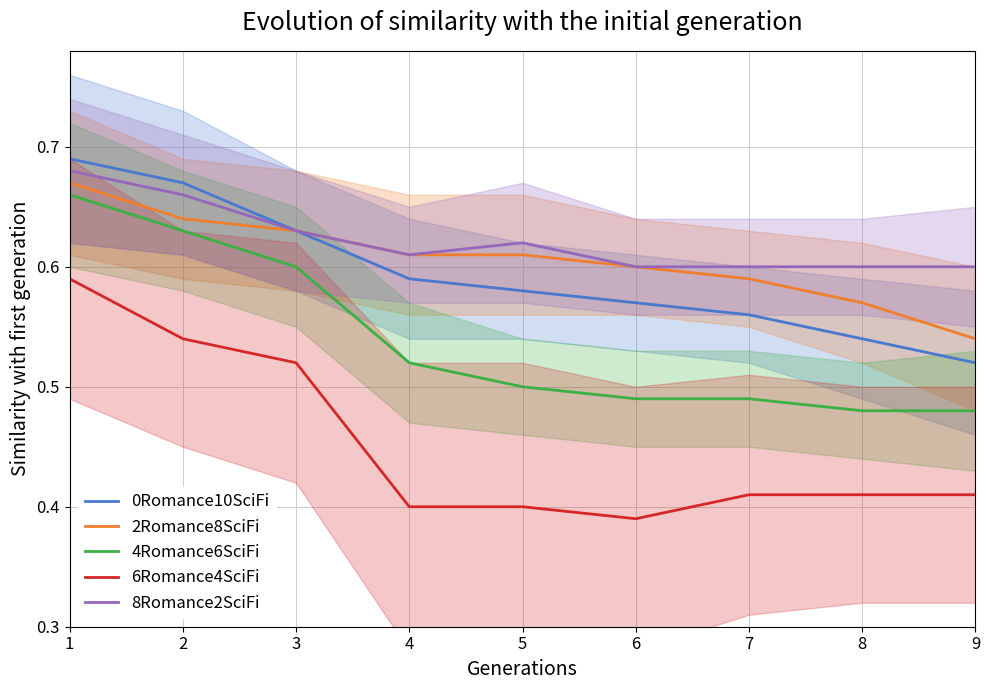

What are all the series names shown in the legend?

0Romance10SciFi, 2Romance8SciFi, 4Romance6SciFi, 6Romance4SciFi, 8Romance2SciFi